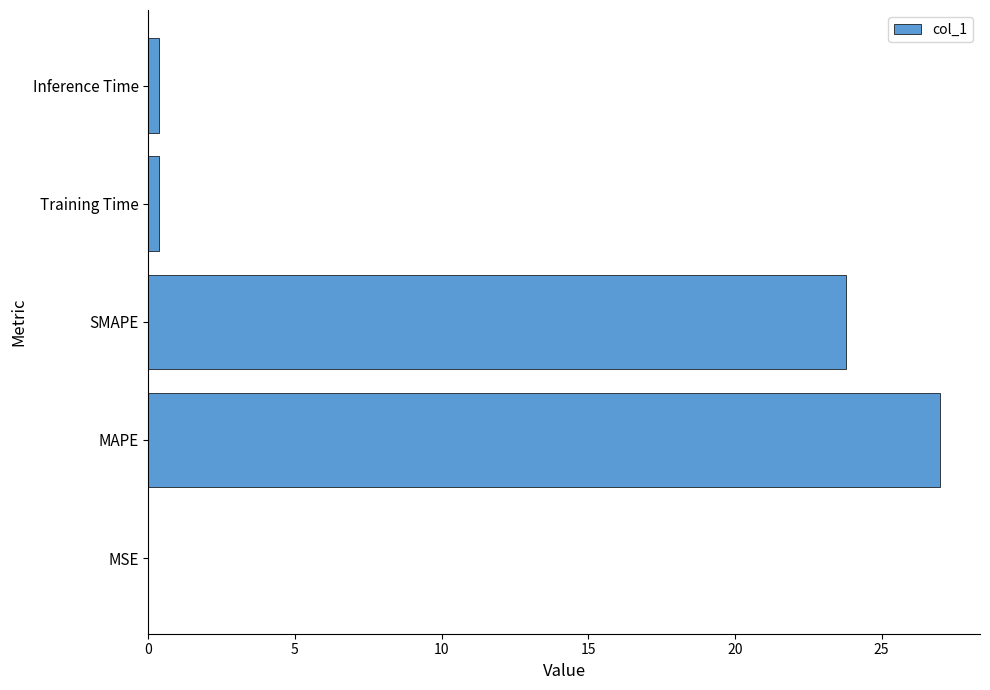

True or false: the data shows 46.1 at MAPE.

False